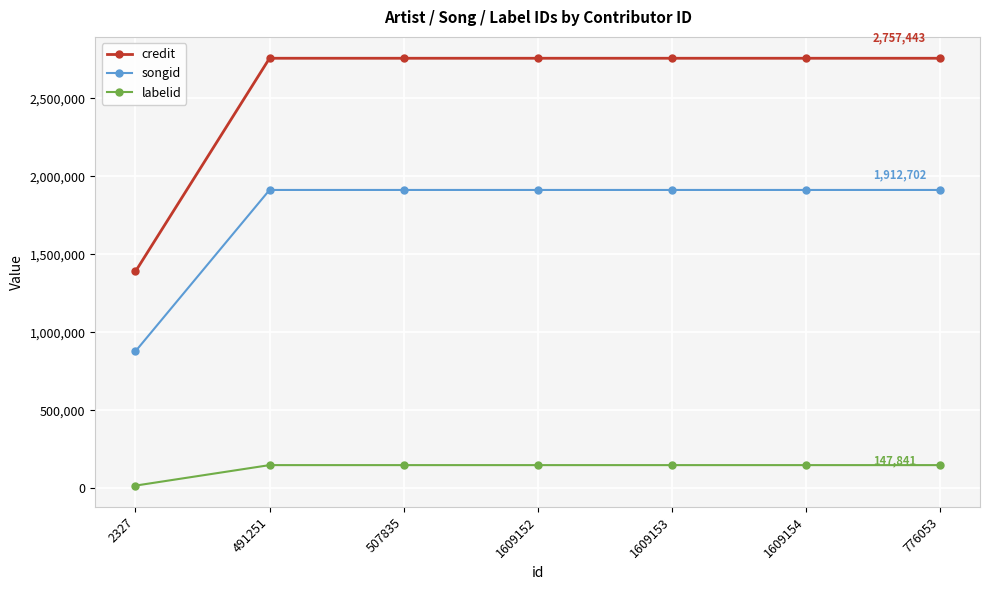

Which series has the largest range (max minus min)?

credit